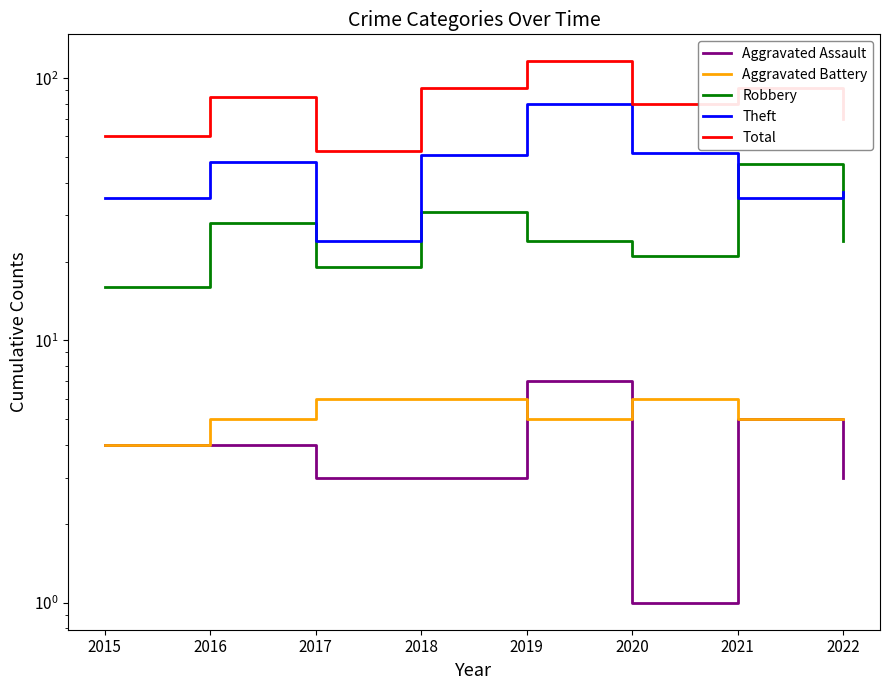

At which label does Aggravated Assault first exceed 4?

2019